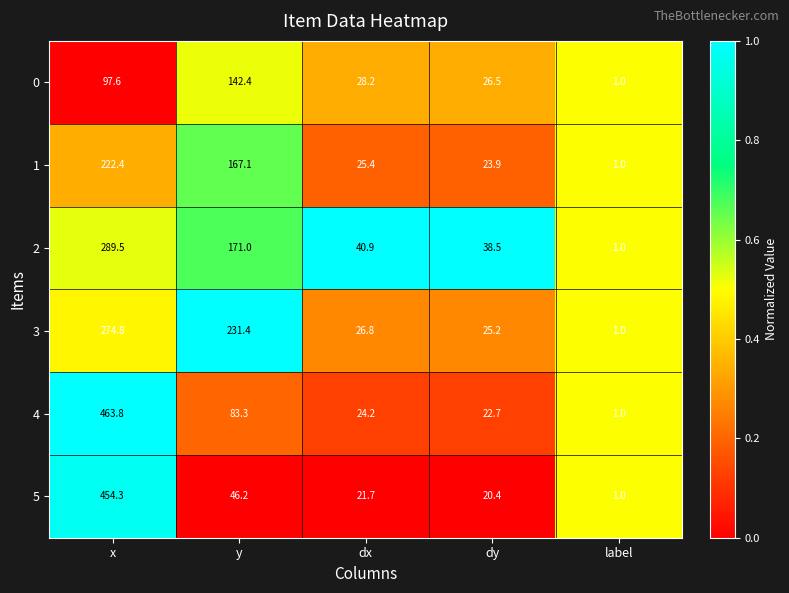

At dx, list the series in order from smallest to largest.

5, 4, 1, 3, 0, 2